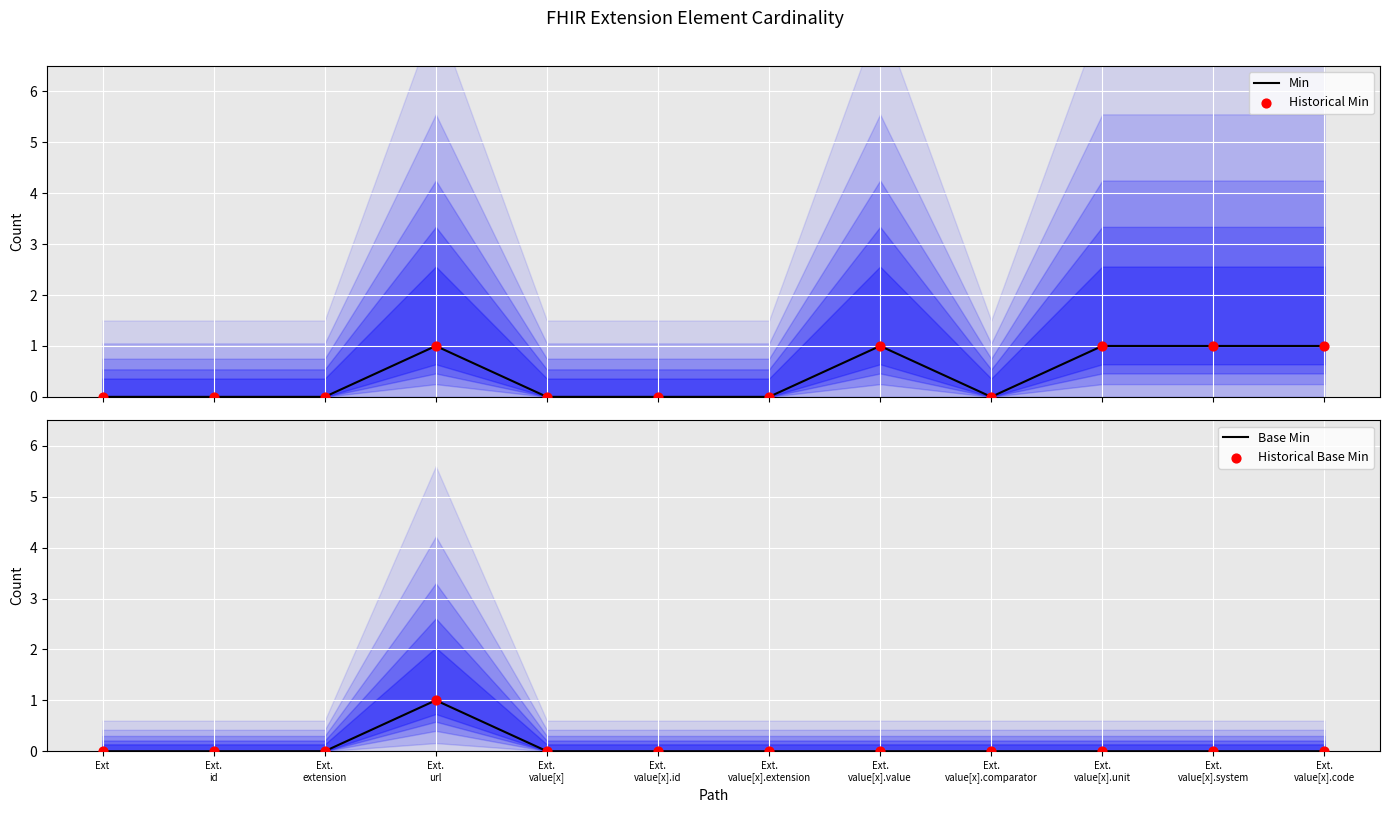

Which series has the largest total across all categories?

Min